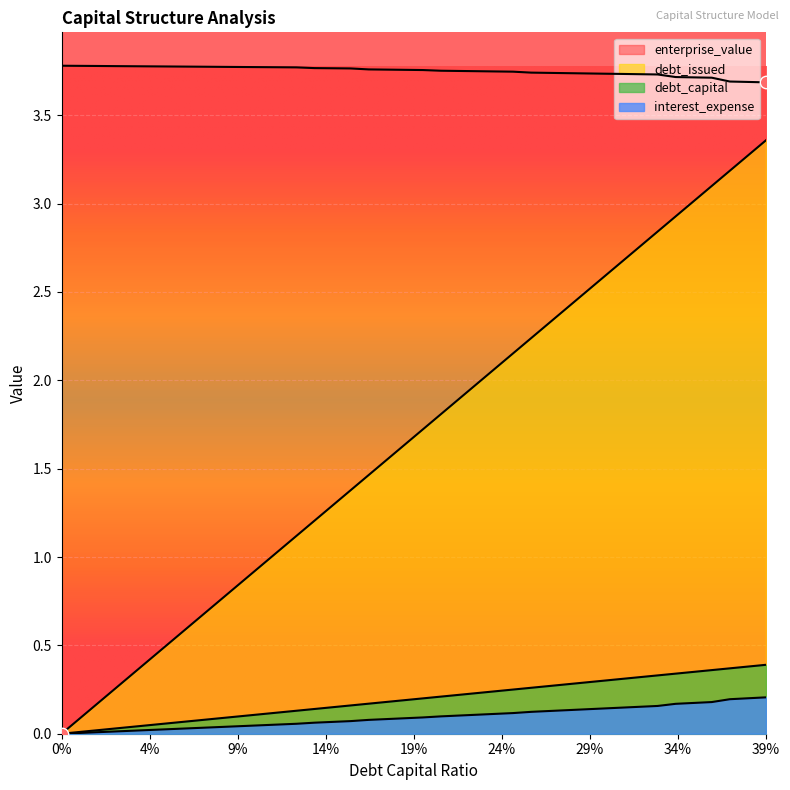

What is the total value across all series at 0.13?

5.1